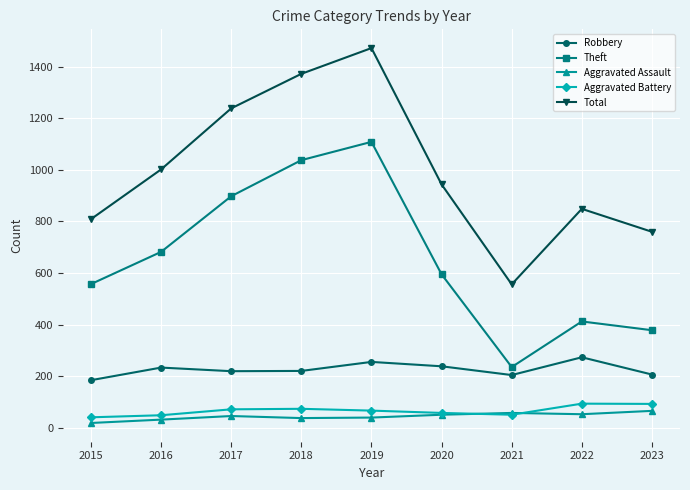

True or false: Robbery and Total cross at least once.

False